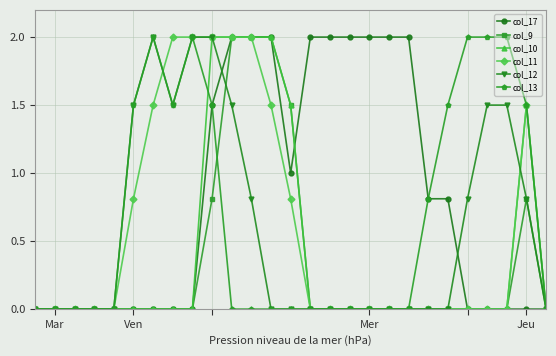

What is the highest value of the col_13 series?

2.0